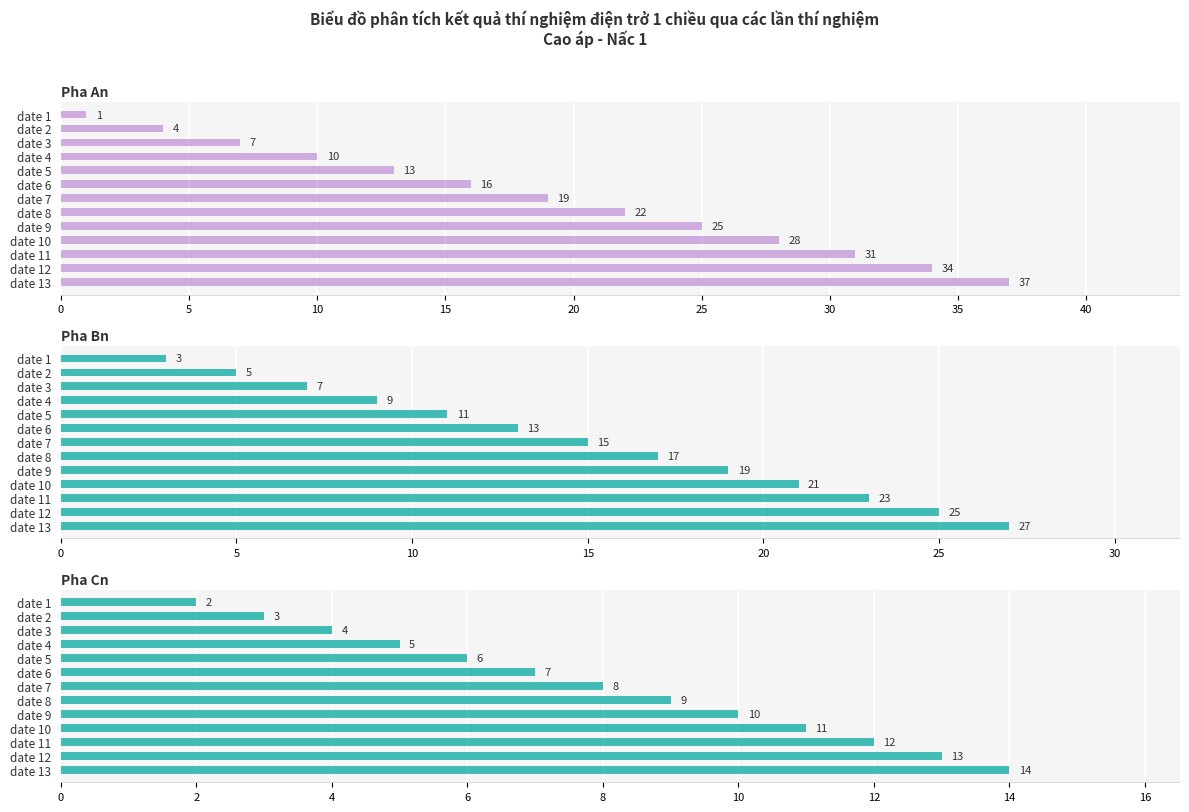

Between date 5 and date 12, which series saw the biggest shift?

Pha An